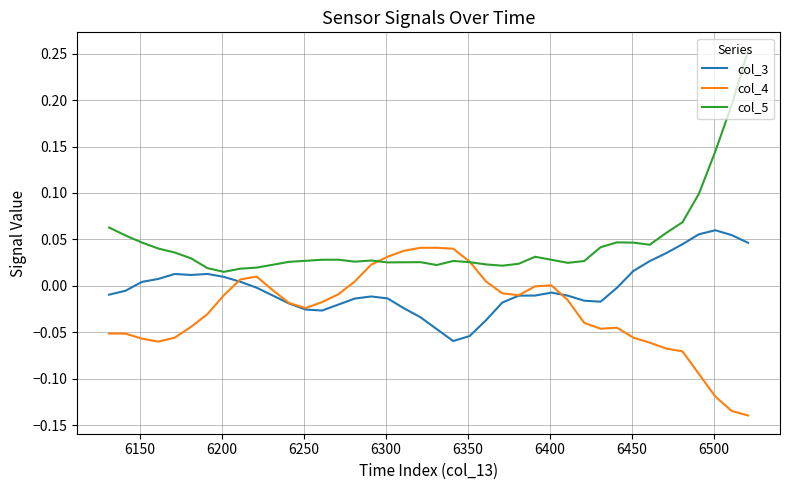

Which series has the widest spread of values?

col_5